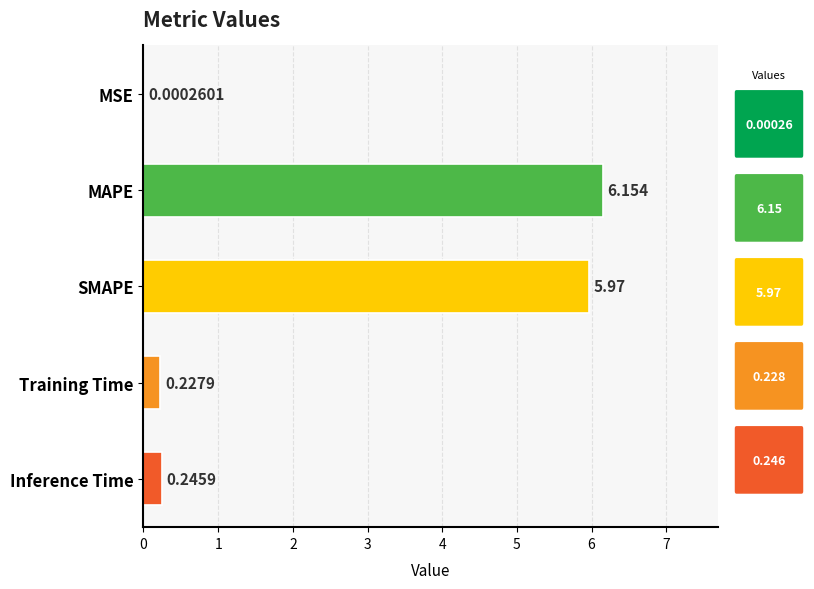

At which category does the chart reach its peak across all series?

MAPE